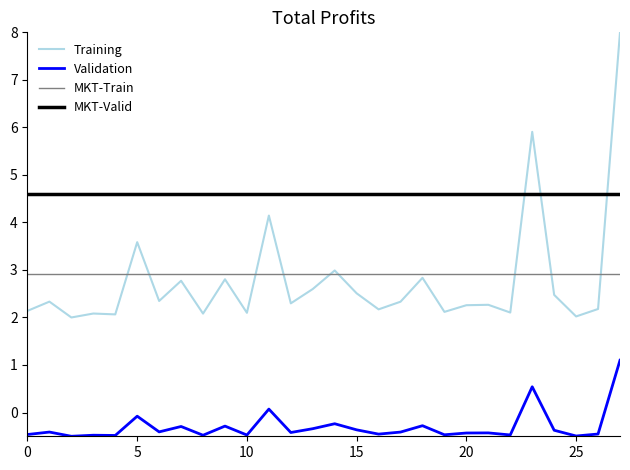

True or false: Training and Validation cross at least once.

False